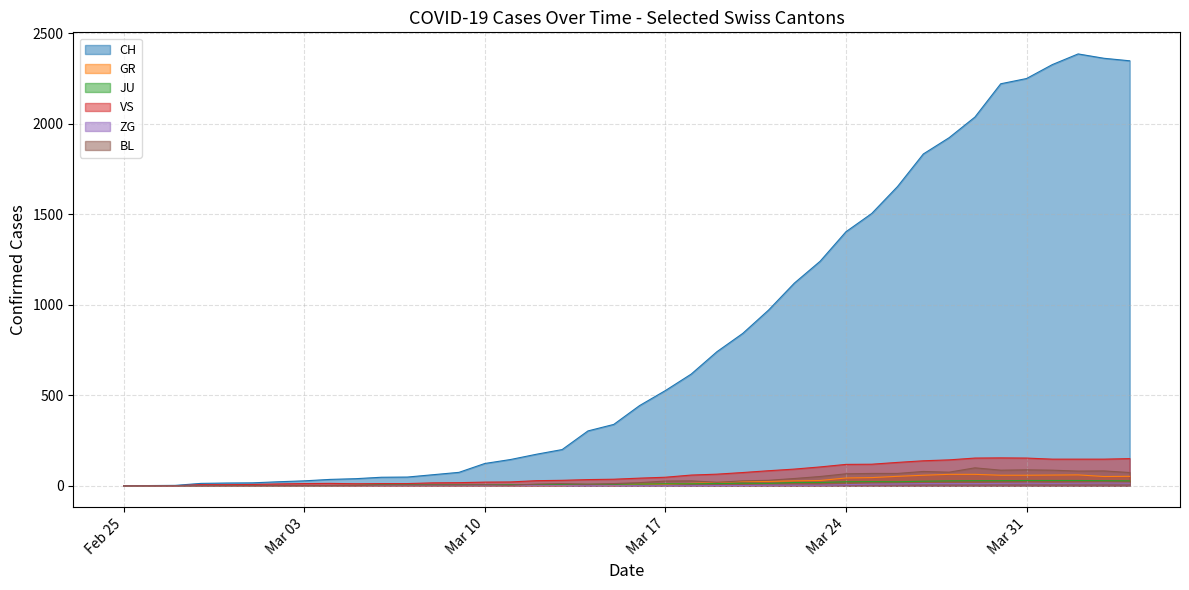

The GR series shows 59 at 2020-04-01. True or false?

True